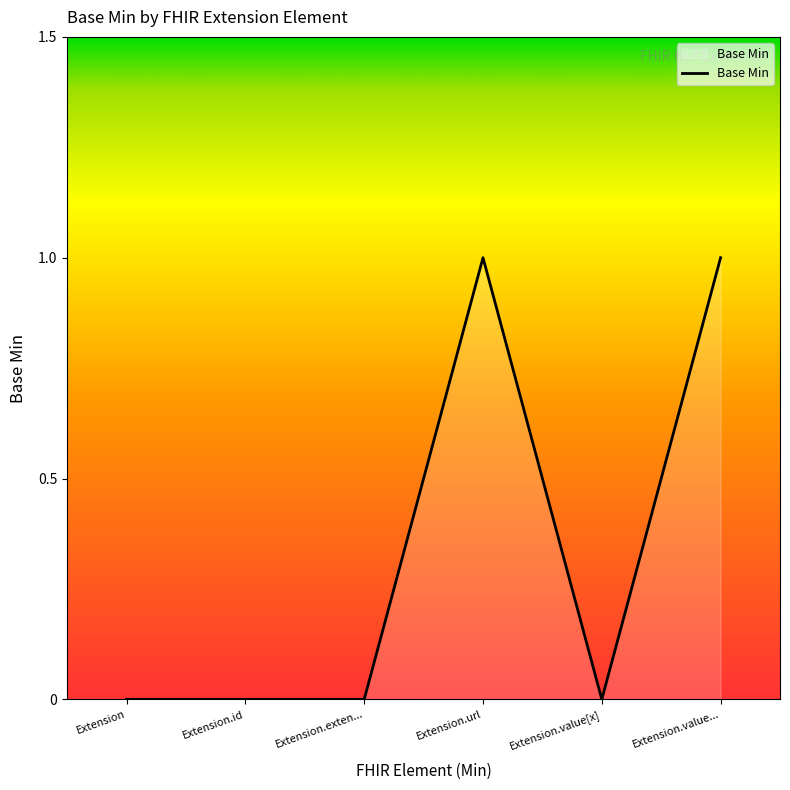

Reading left to right, extract all data points from this chart.

0	0	0	1	0	1